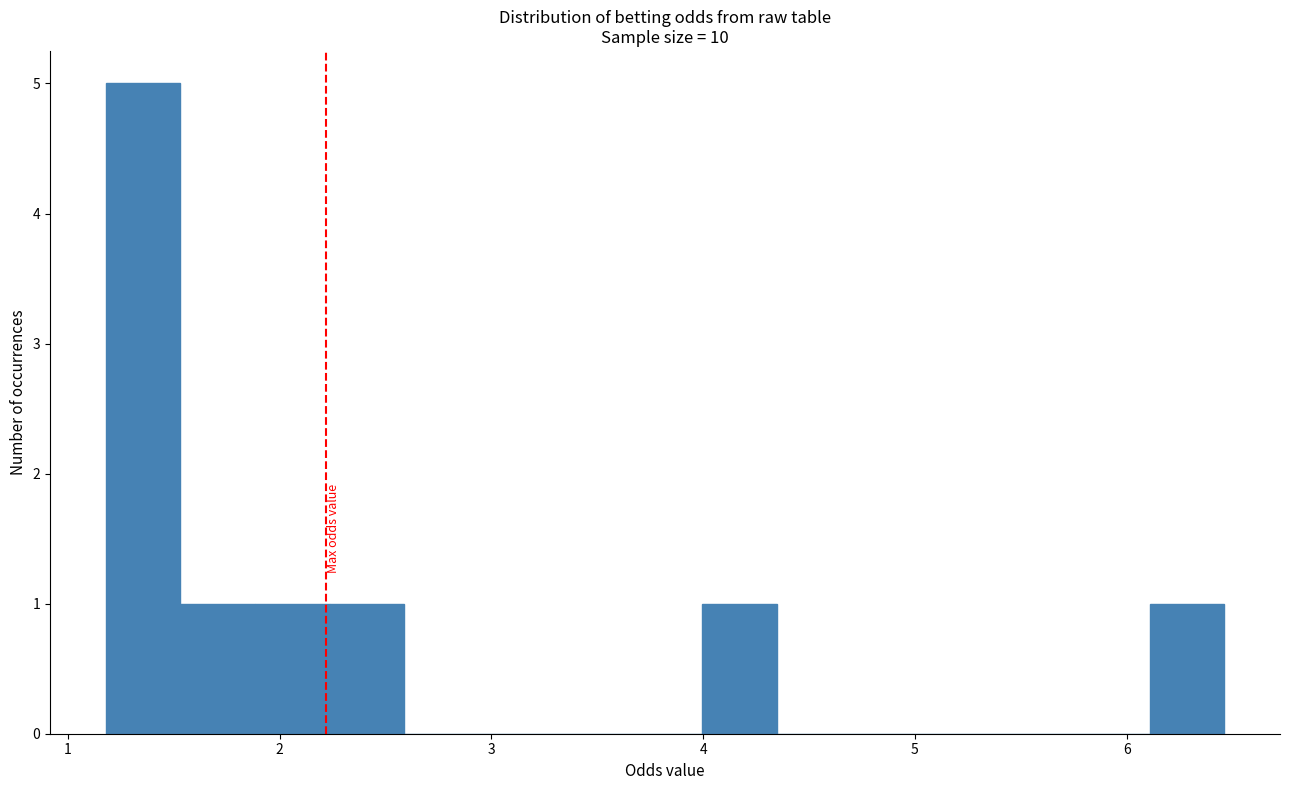

Read against the x-axis, roughly where is the centre of the tallest bar?

1.4